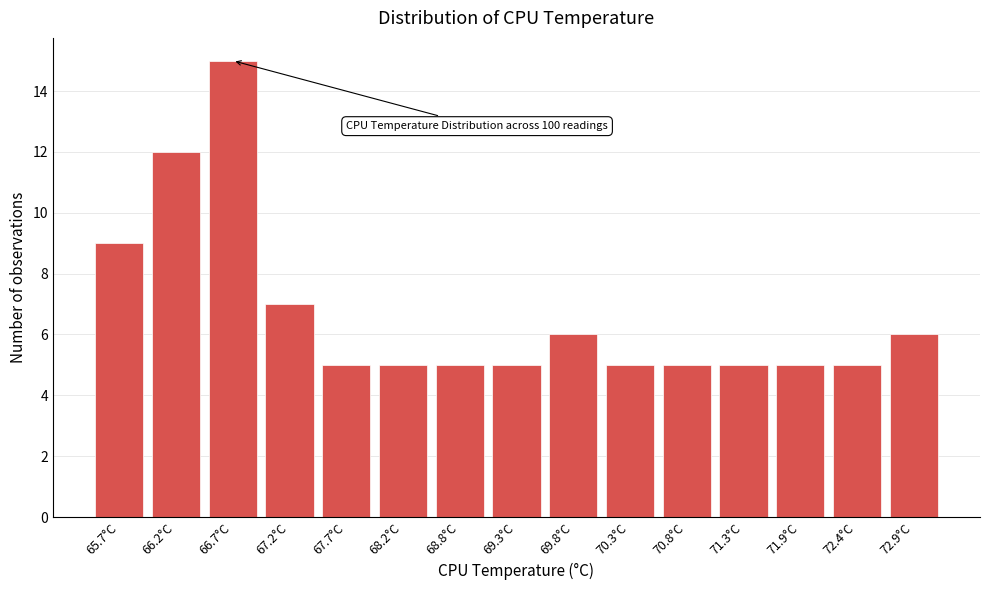

Reading left to right, list all the values displayed in this chart.

65.7°C=9	66.2°C=12	66.7°C=15	67.2°C=7	67.7°C=5	68.2°C=5	68.8°C=5	69.3°C=5	69.8°C=6	70.3°C=5	70.8°C=5	71.3°C=5	71.9°C=5	72.4°C=5	72.9°C=6